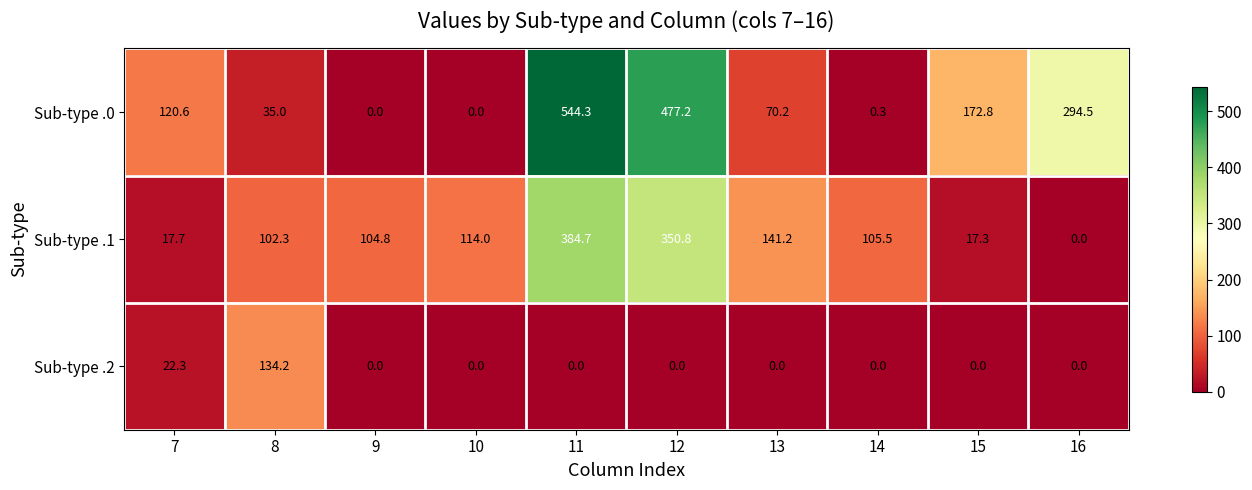

The value of Sub-type .1 at 13 is 141.2. True or false?

True